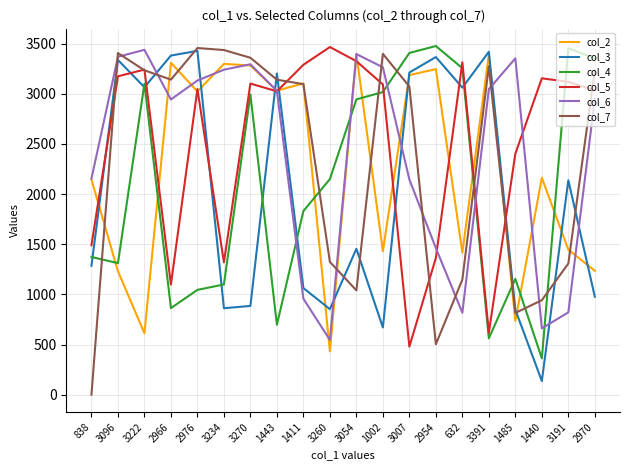

Count the number of data series in this chart.

6